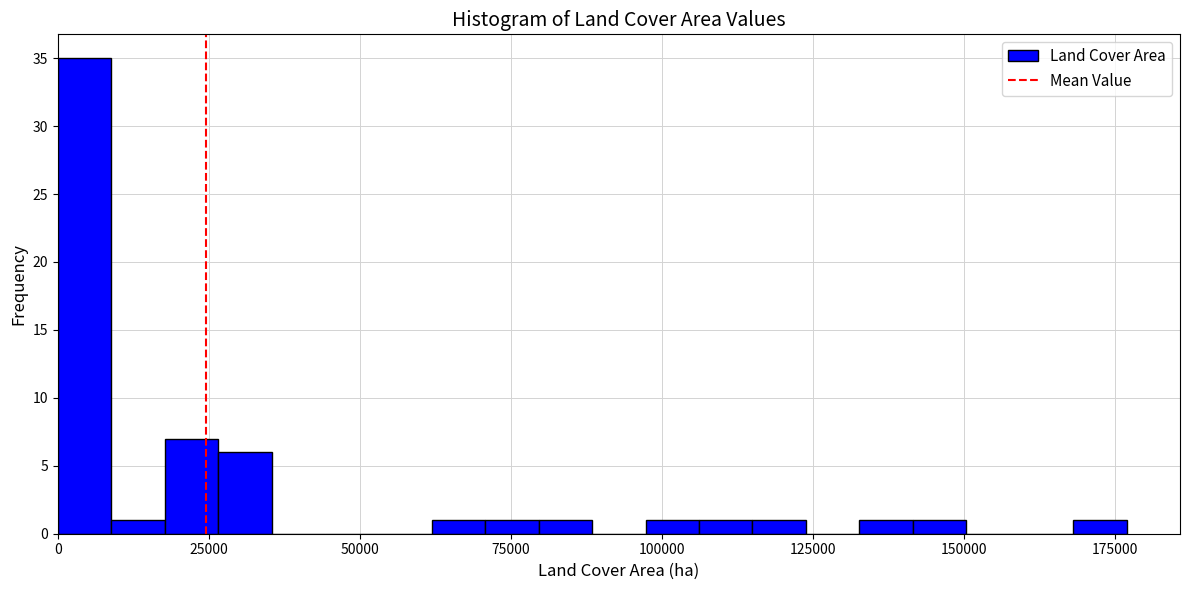

Around what value on the x-axis is the tallest bar? Give the approximate position of its centre, as read against the axis.

5000